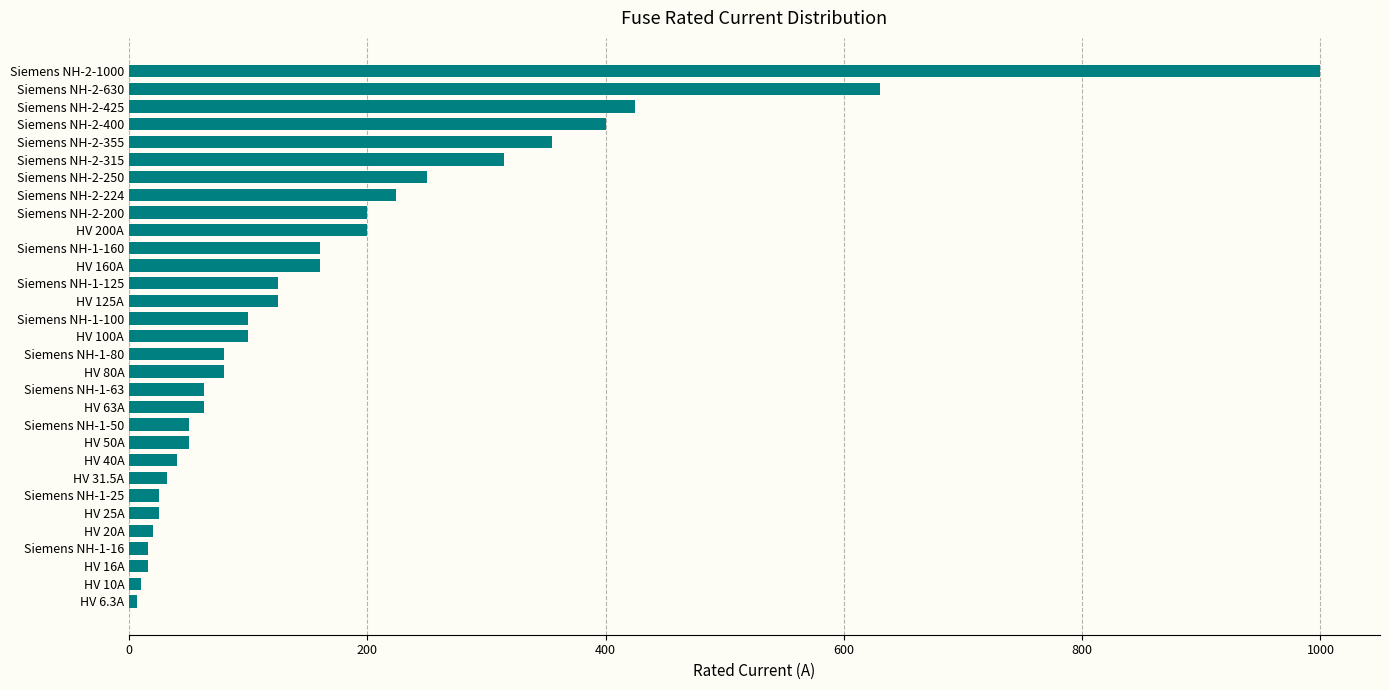

What is the ratio of the value at Siemens NH-2-630 to the value at HV 160A?

3.9